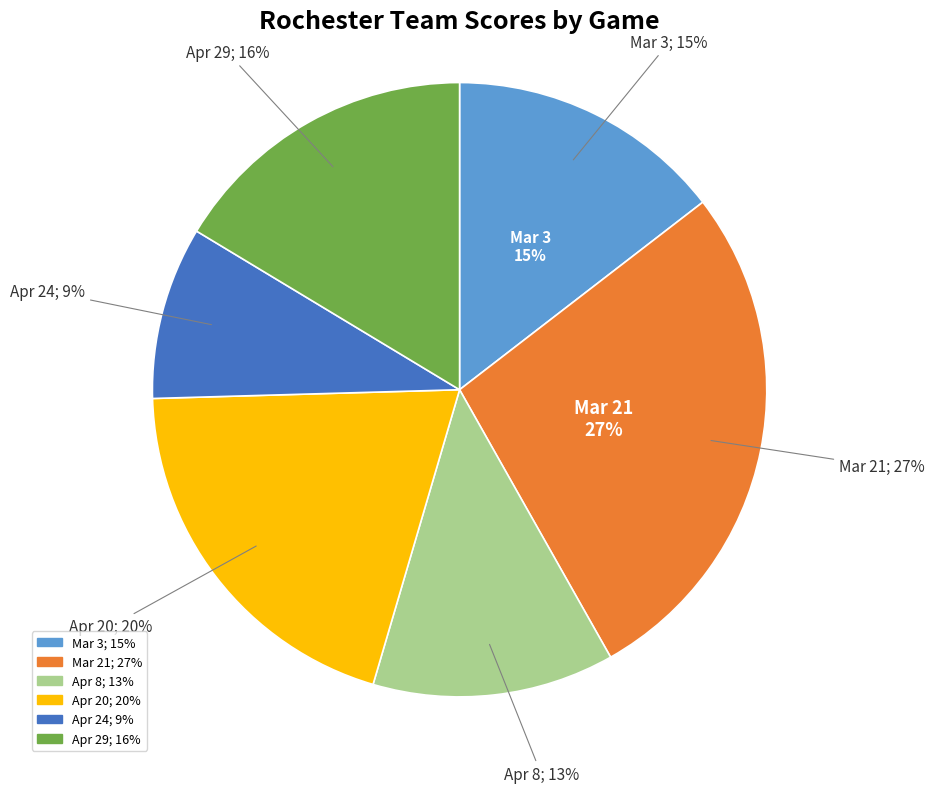

What is the total percentage of Apr 20 and Apr 8?

32.7%